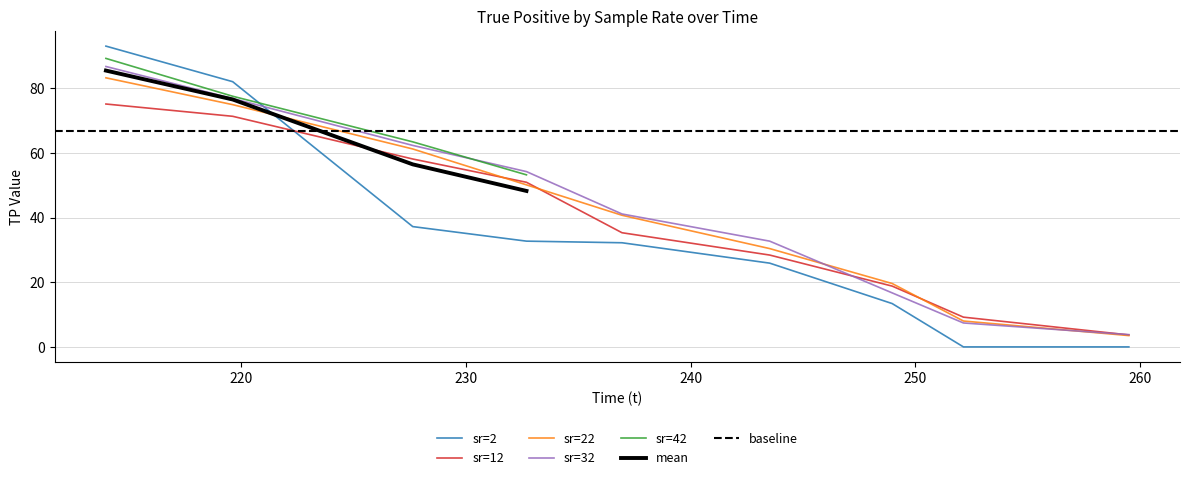

What is the minimum value for sr=32?

3.8